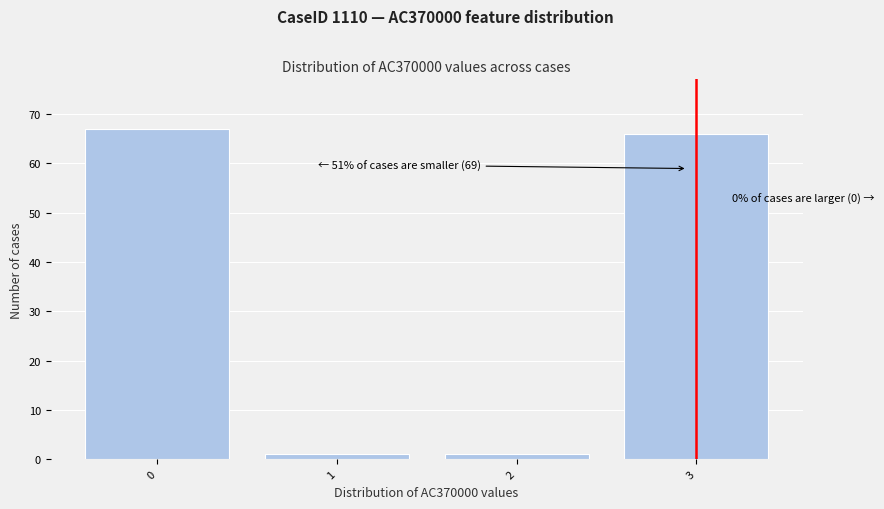

Which range on the x-axis has the tallest bar?

-0.5 to 0.5